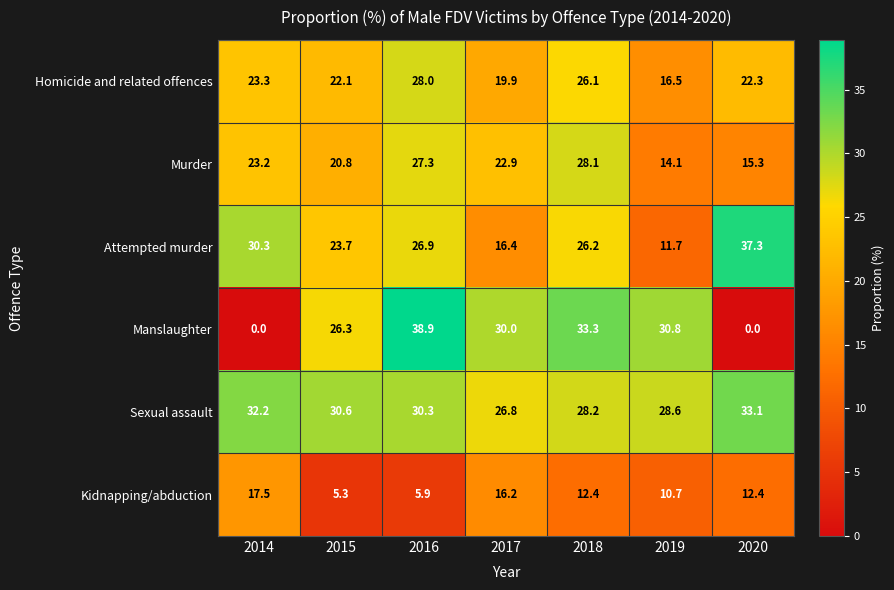

What is the approximate value of Kidnapping/abduction at 2016?

5.9